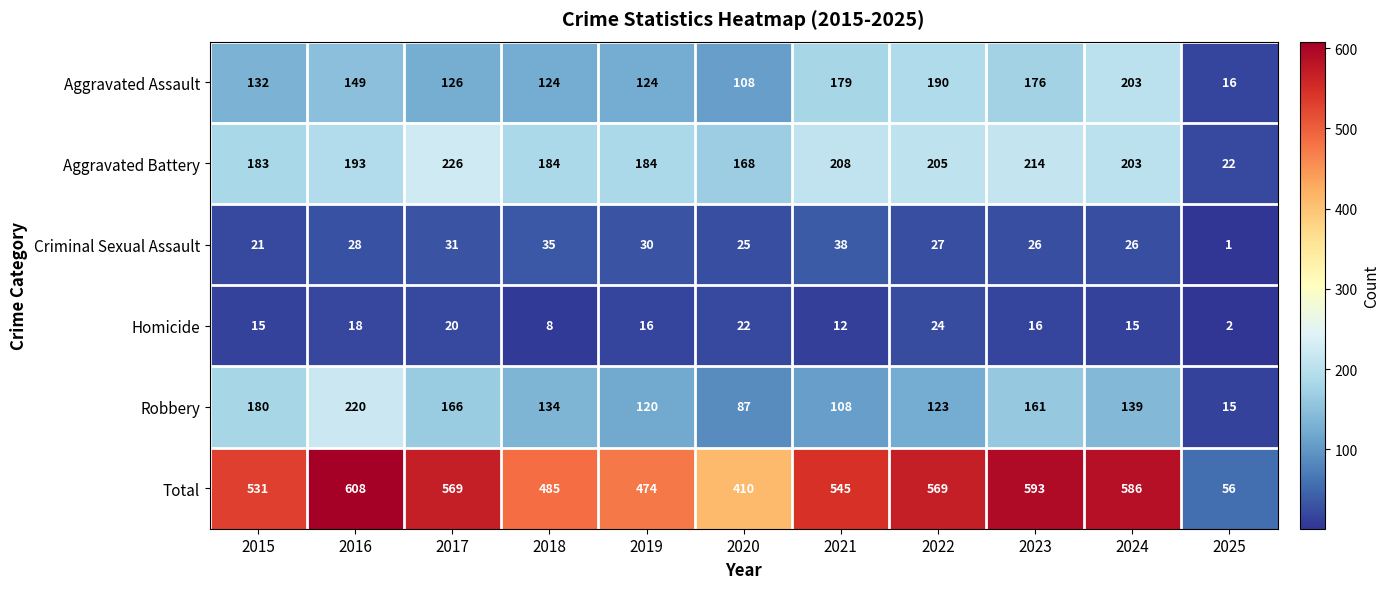

At 2015, list the series in order from smallest to largest.

Homicide, Criminal Sexual Assault, Aggravated Assault, Robbery, Aggravated Battery, Total